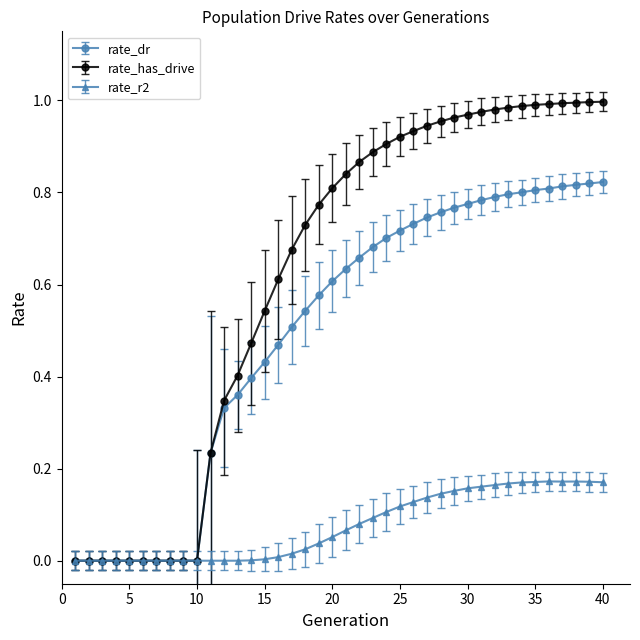

Which series has the widest spread of values?

rate_has_drive